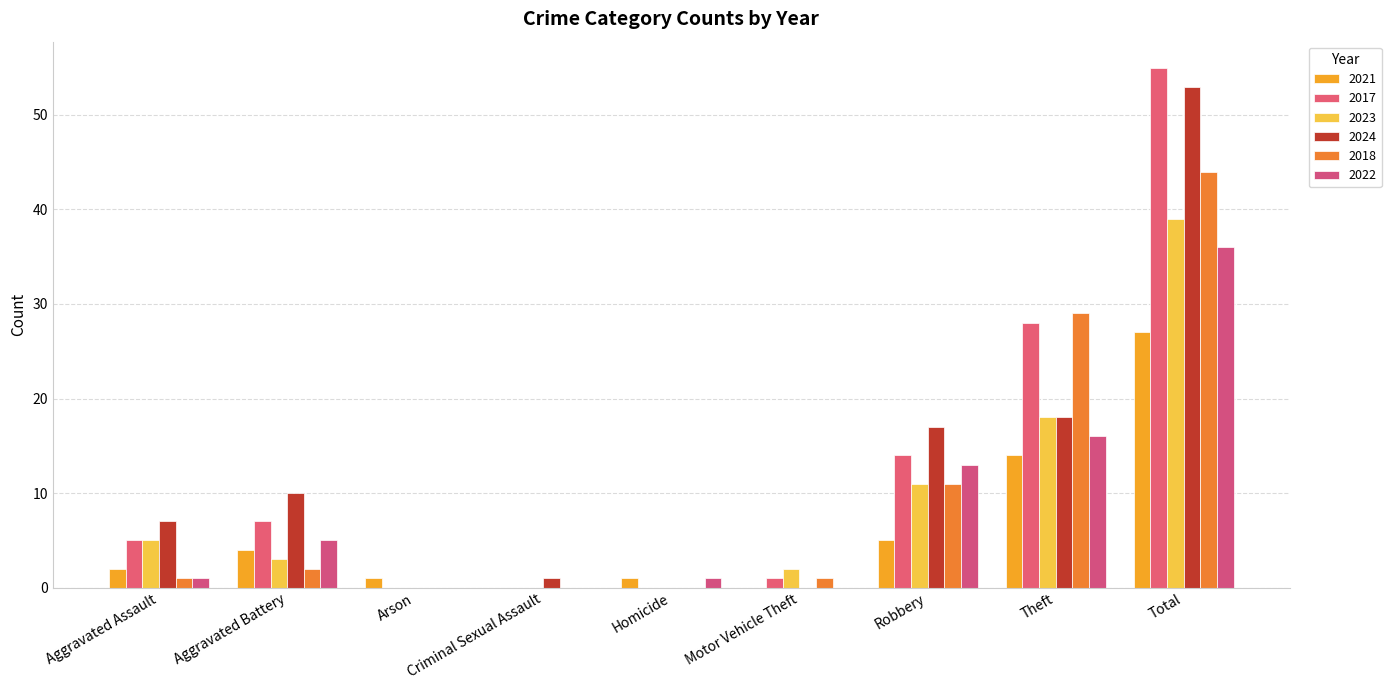

At Aggravated Assault, list the series in order from smallest to largest.

2018, 2022, 2021, 2017, 2023, 2024